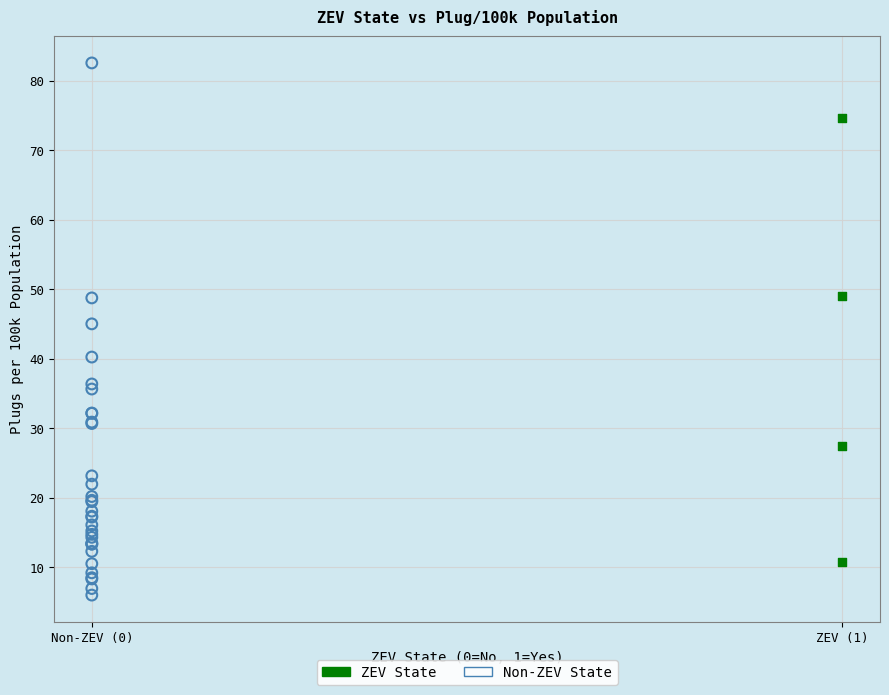

Which series contains the lowest Y value?

Non-ZEV State